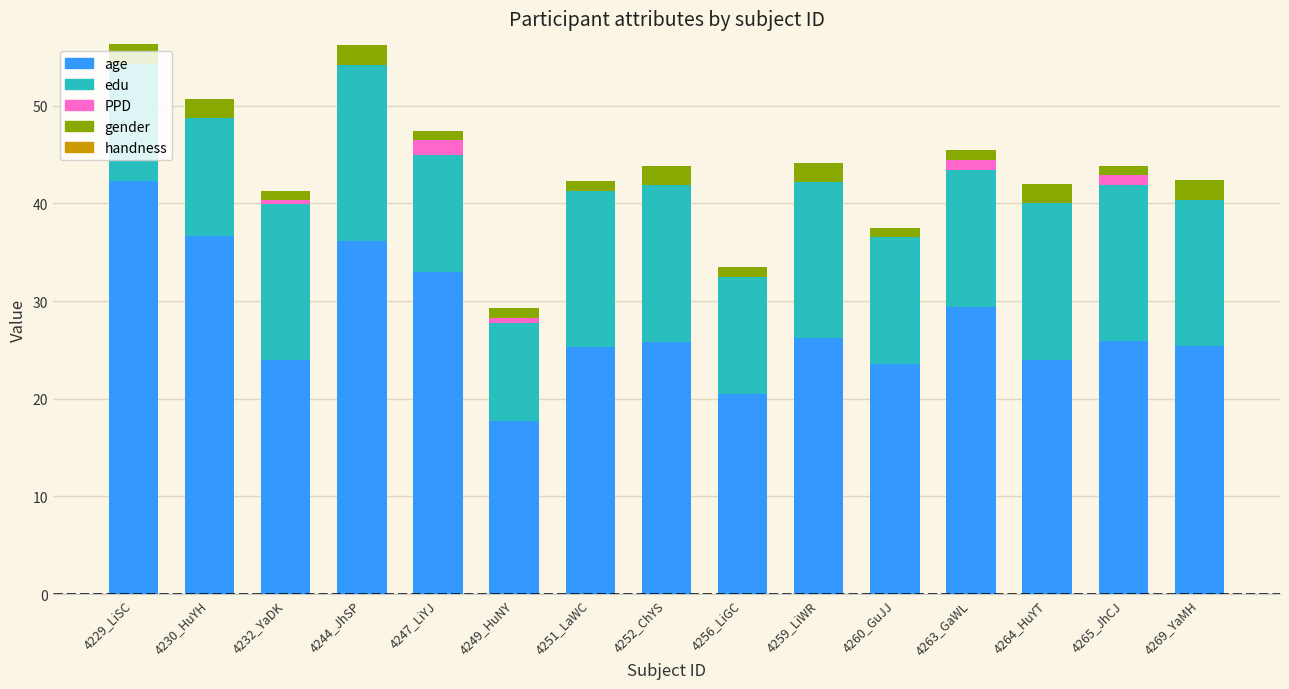

Does the chart contain stacked bars?

Yes